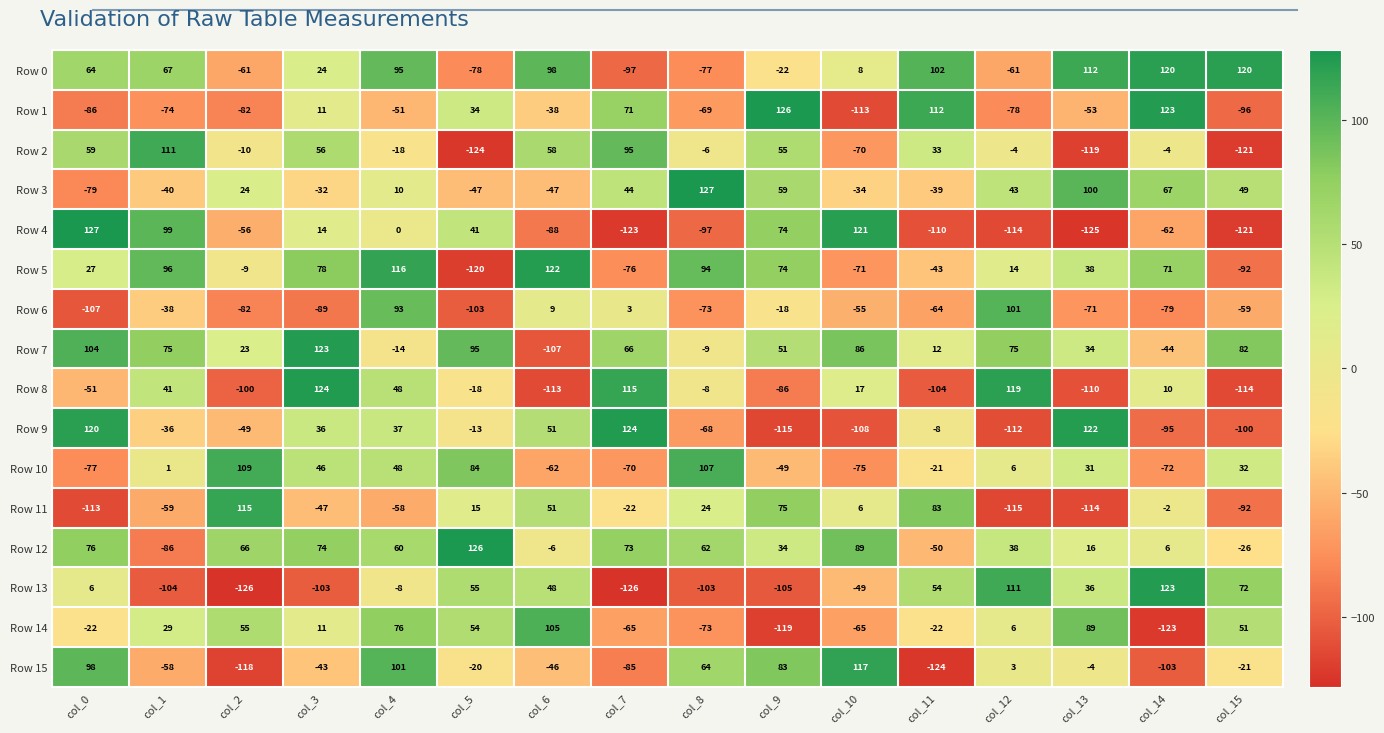

What is the minimum value shown in the chart?

-126